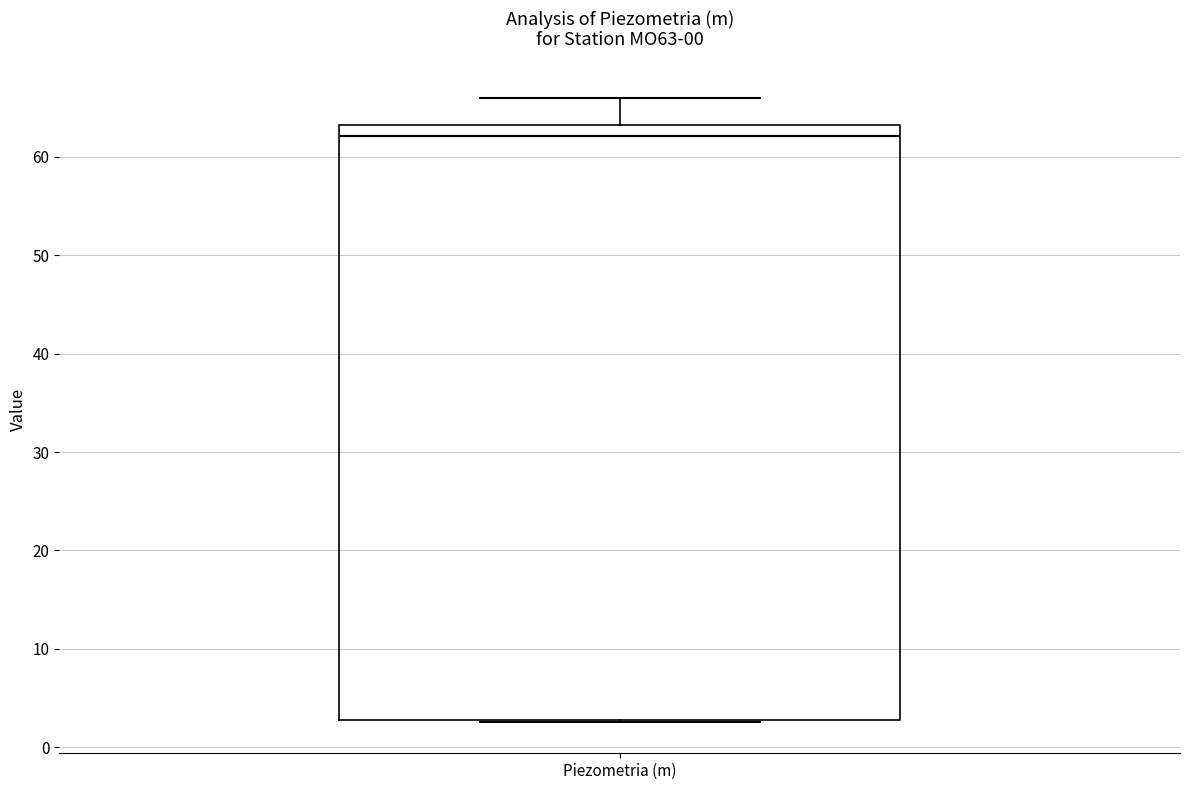

Transcribe this box plot: give where the median line is, the range the box spans, and where the two whiskers end, as read against the y-axis. The values are not printed on the chart, so give them approximately, as read against the axis.

median 62, box 3 to 63, whiskers 3 to 66